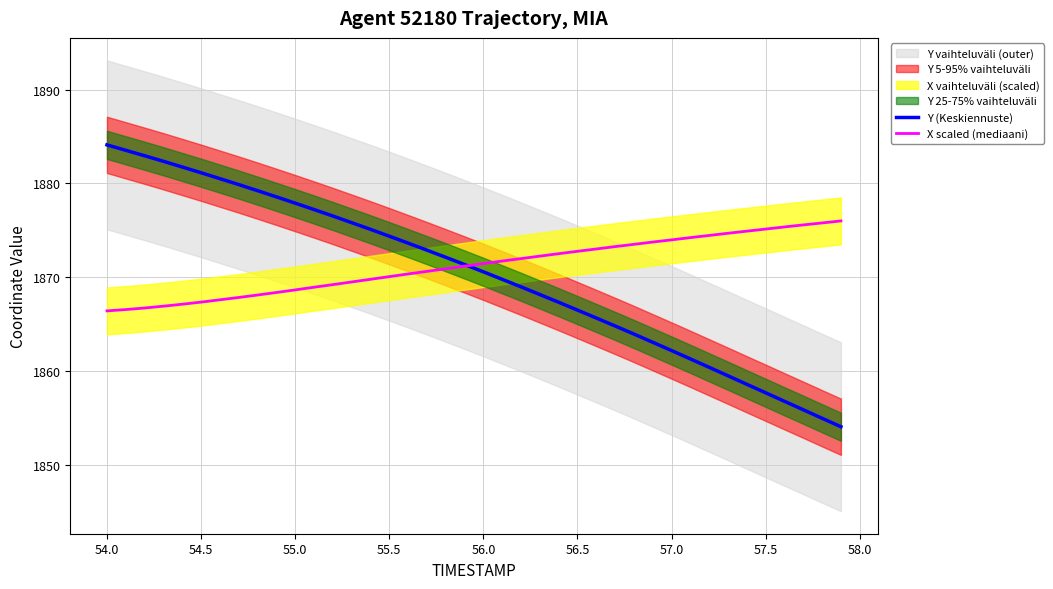

What is the lowest value of the Y (Keskiennuste) series?

1854.1